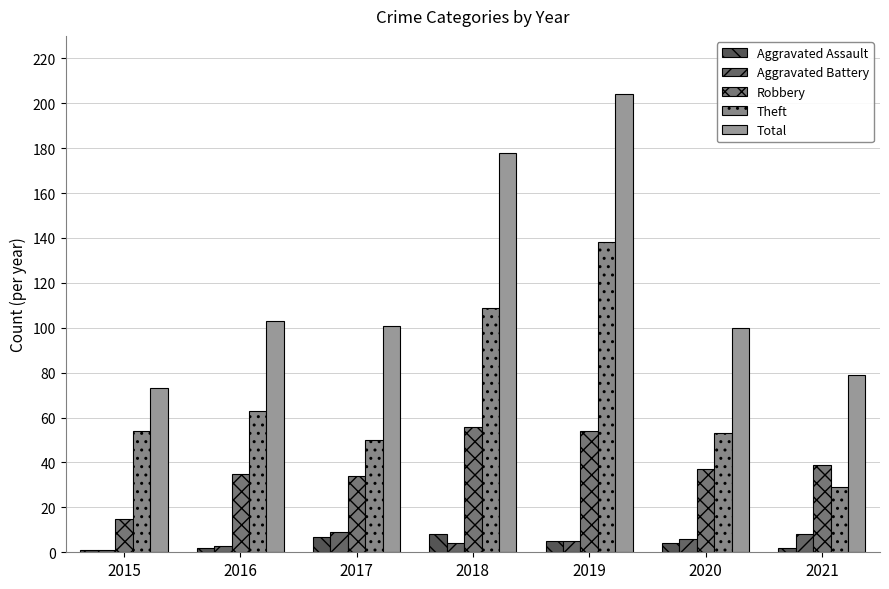

True or false: Aggravated Battery has a value of 8 at 2021.

True